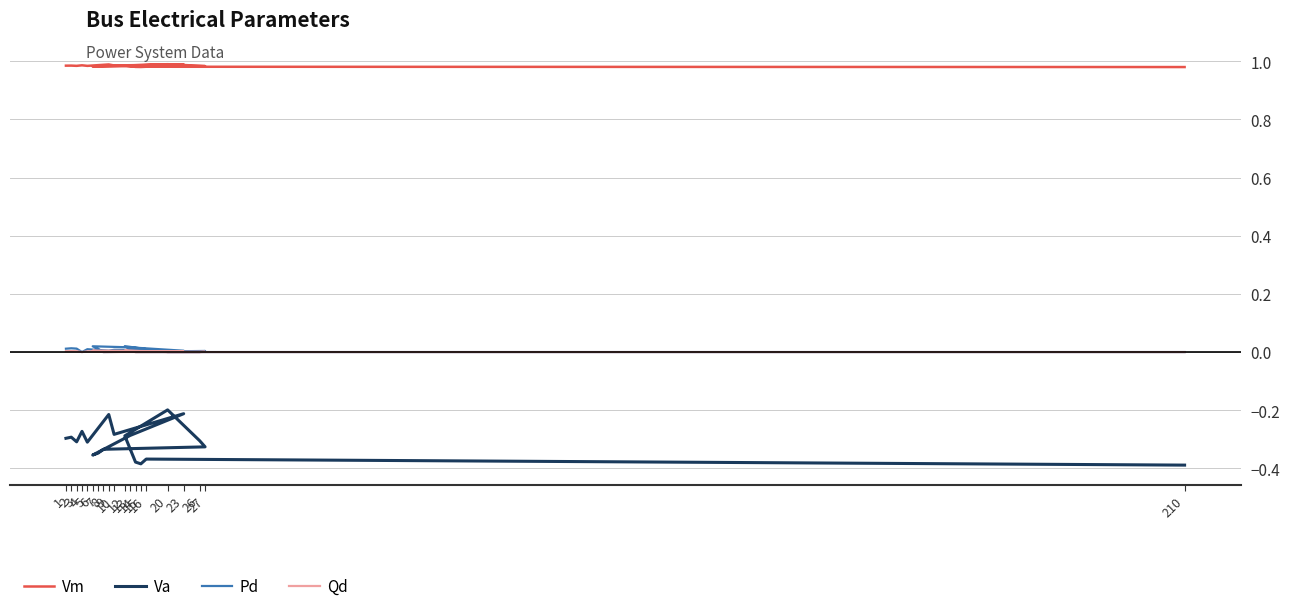

How many lines are shown in the chart?

4